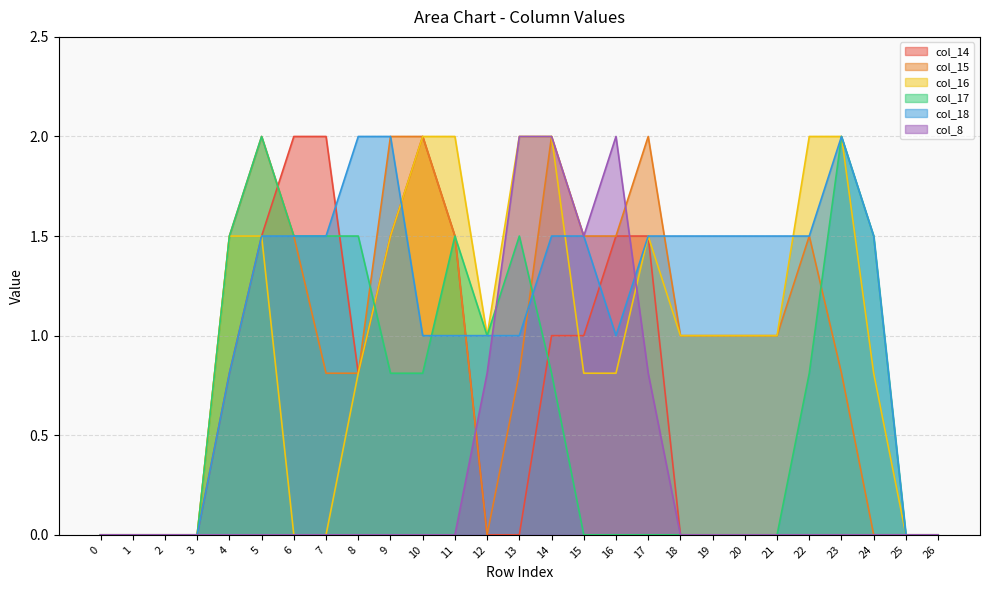

Which series has the largest range (max minus min)?

col_14